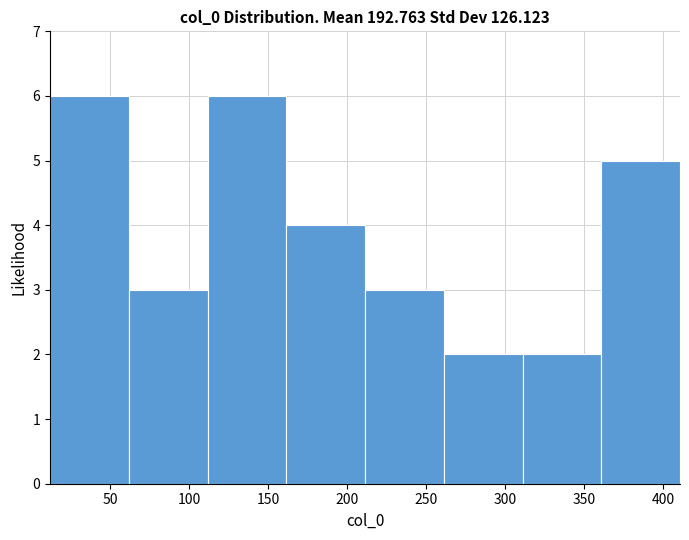

Reading left to right, list every bar in this chart as the range it spans on the x-axis followed by its height. Neither the bar edges nor the heights are printed on the chart, so give them approximately, as read against the axes.

10 to 60: 6
60 to 110: 3
110 to 160: 6
160 to 210: 4
210 to 260: 3
260 to 310: 2
310 to 360: 2
360 to 410: 5